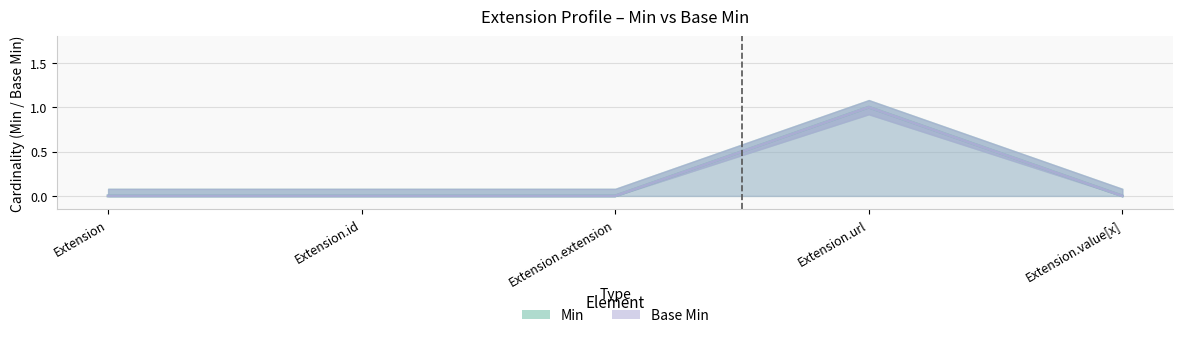

Is it true that Min equals 0 at Extension.id?

True